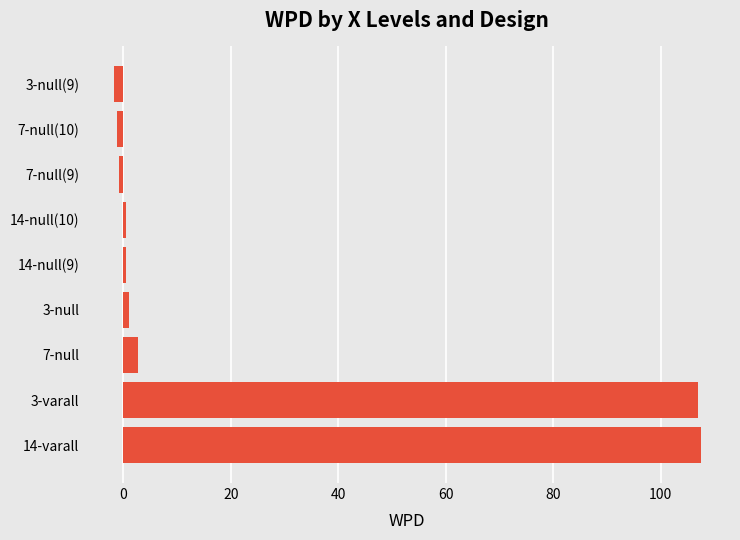

What is the minimum value shown in the chart?

-1.8